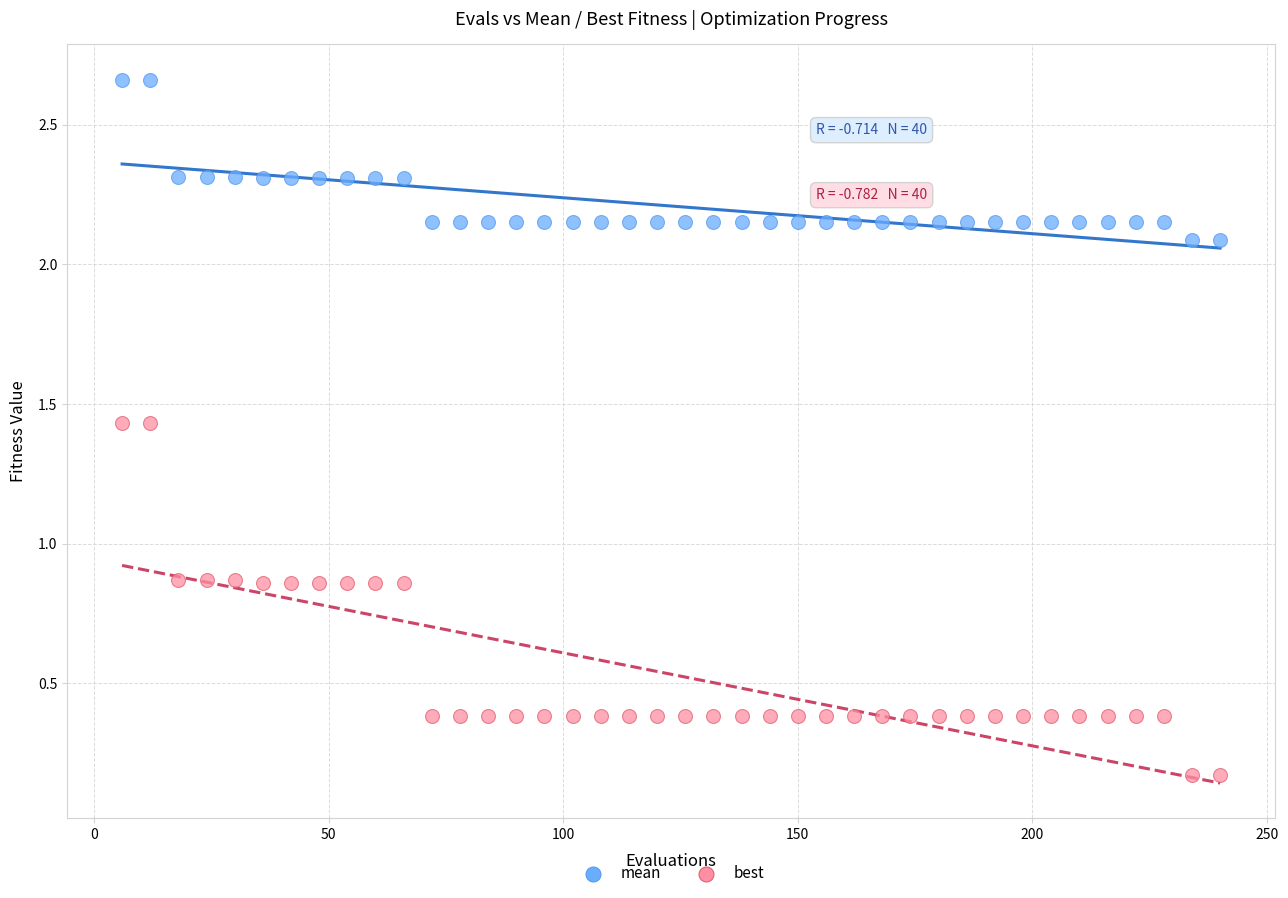

Which series has the largest Y range (max minus min)?

best